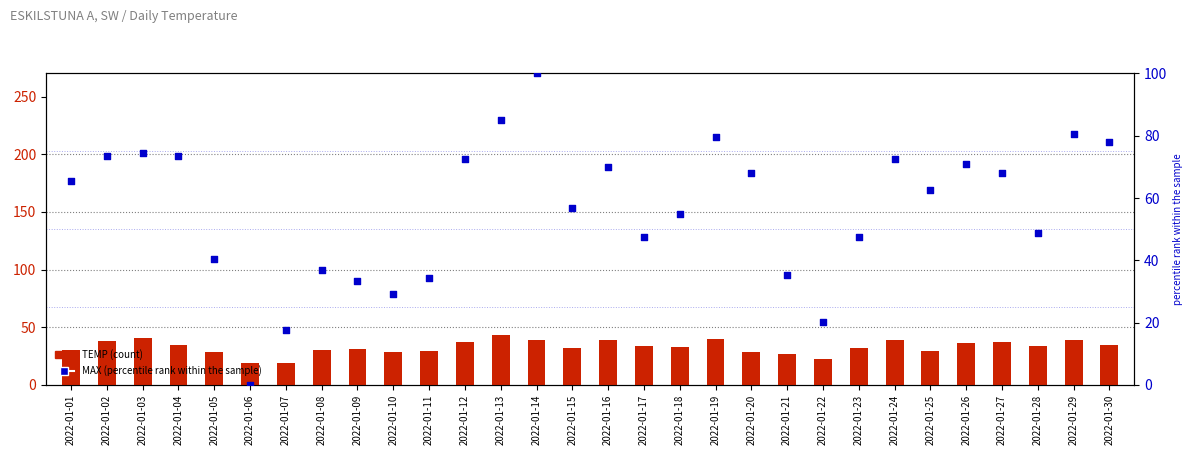

Which series has the largest Y range (max minus min)?

MAX (percentile rank)